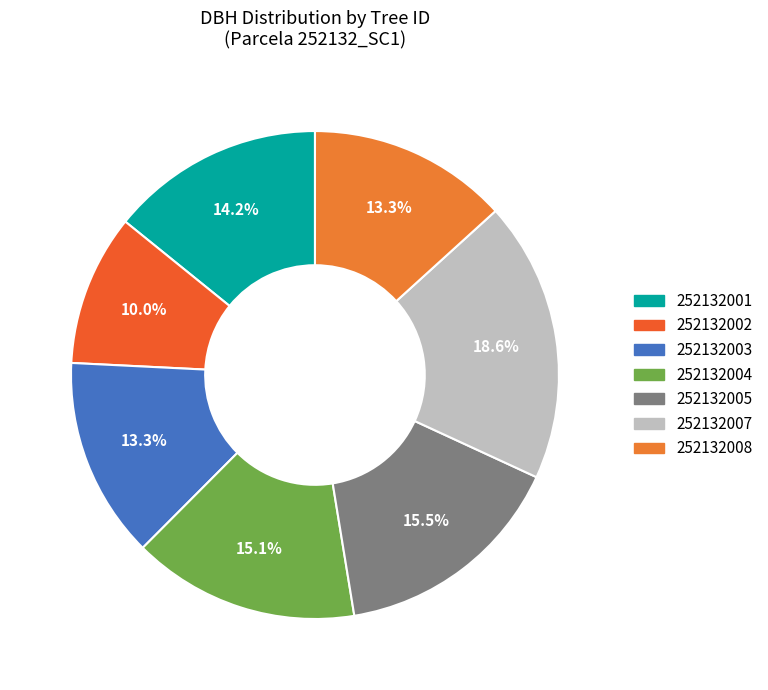

Which category has the smallest portion of the pie?

252132002